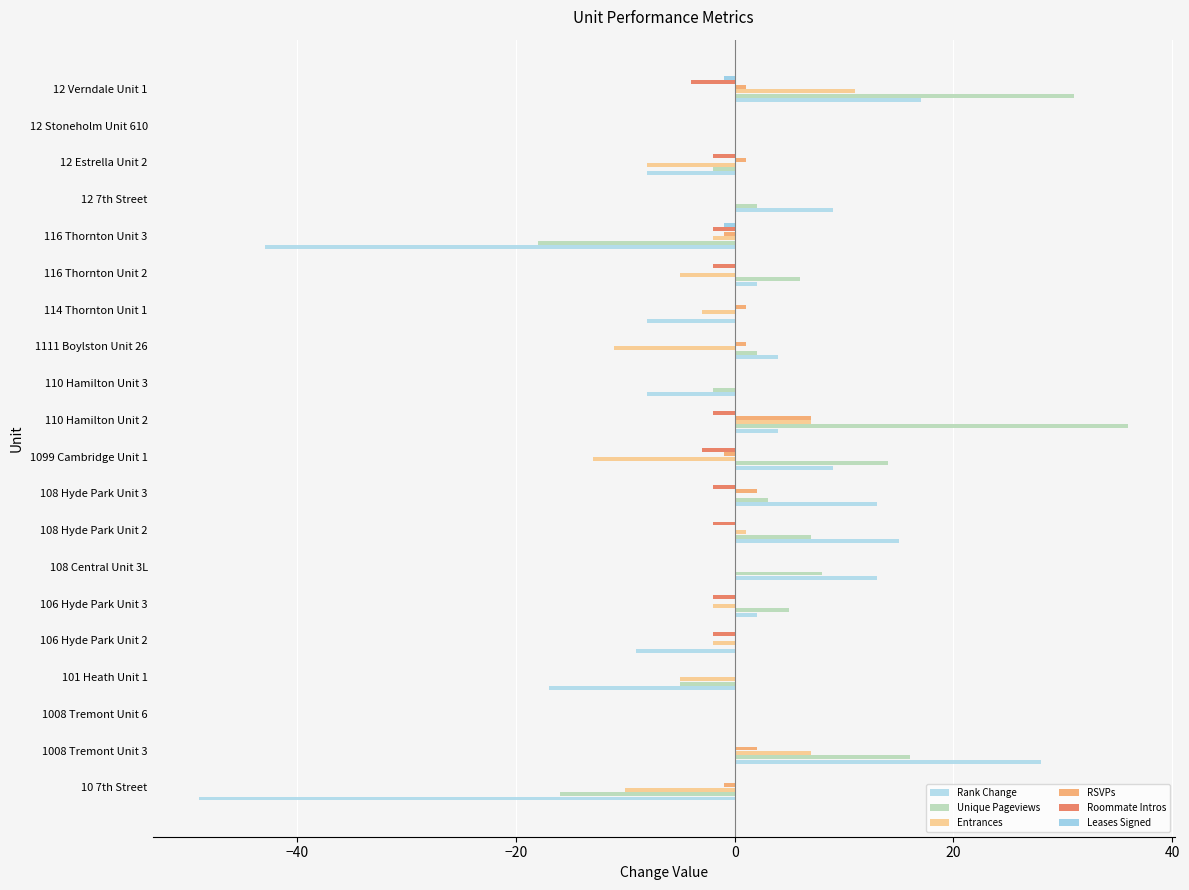

How many bars are there in each group?

6